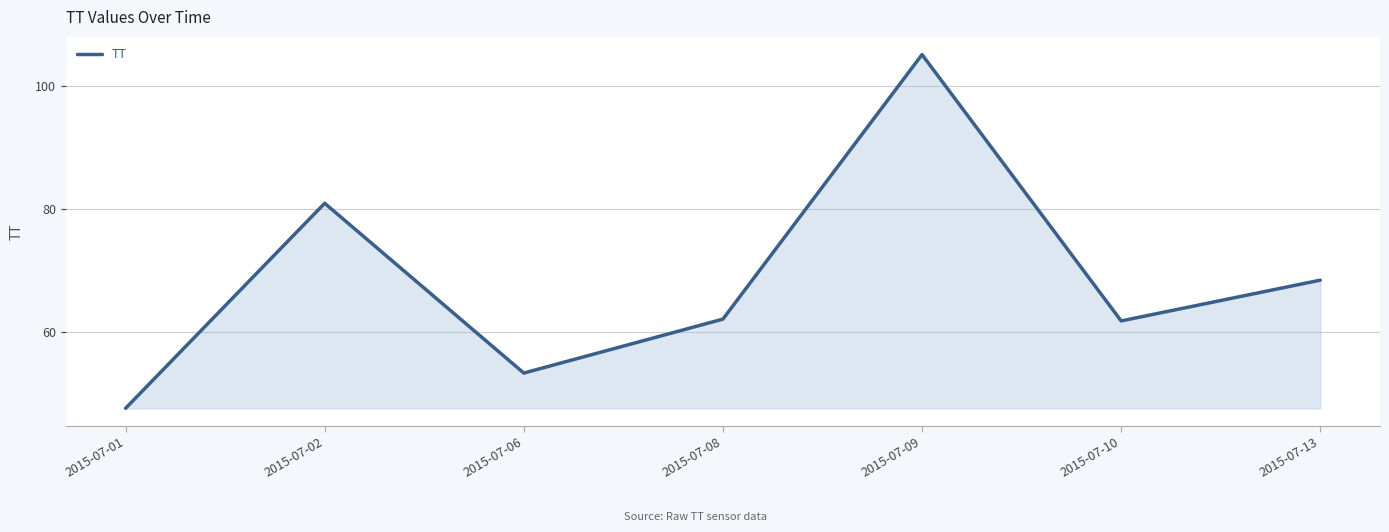

True or false: the data shows 30.9 at 2015-07-06.

False